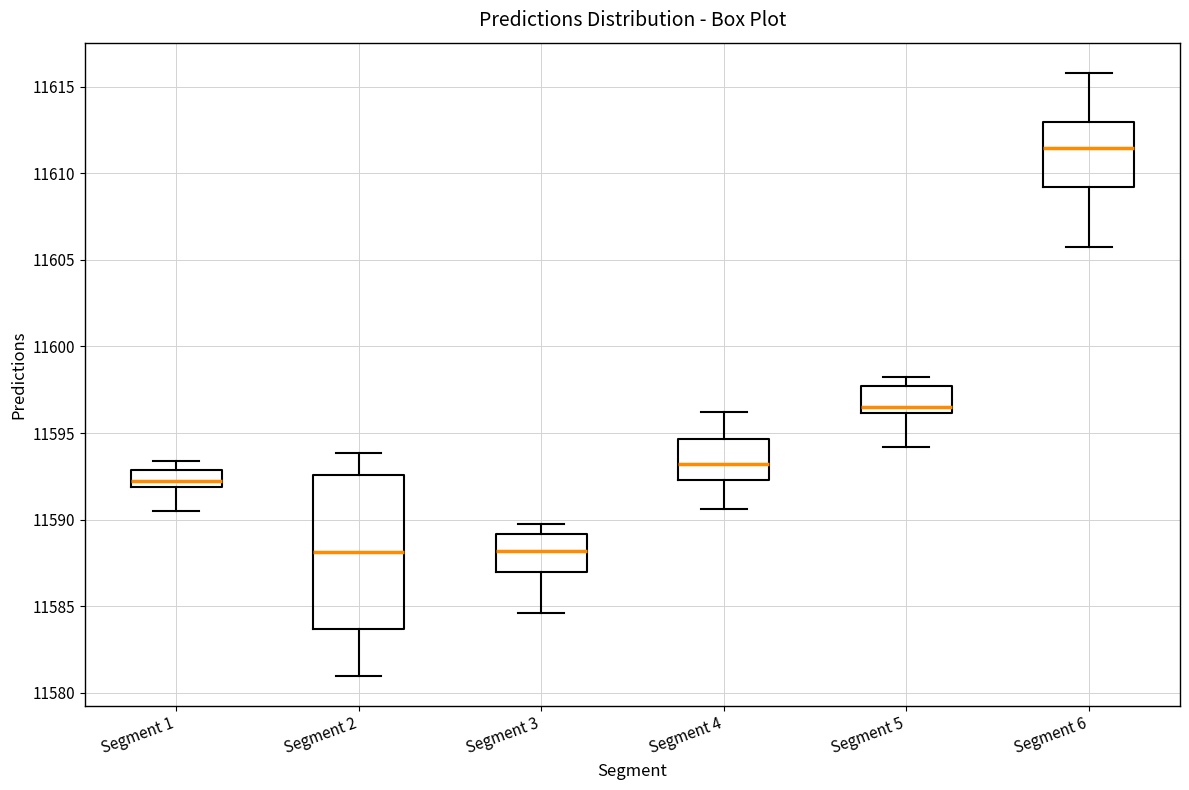

Reading left to right, read every box against the y-axis: the position of its median line, the range the box covers, and the ends of its whiskers. The values are not printed on the chart, so give them approximately, as read against the axis.

Segment 1: median 11592.0 (inside the box), box 11592.0 to 11593.0, whiskers 11590.5 to 11593.5
Segment 2: median 11588.0, box 11583.5 to 11592.5, whiskers 11581.0 to 11594.0
Segment 3: median 11588.0, box 11587.0 to 11589.0, whiskers 11584.5 to 11589.5
Segment 4: median 11593.0, box 11592.5 to 11594.5, whiskers 11590.5 to 11596.0
Segment 5: median 11596.5, box 11596.0 to 11597.5, whiskers 11594.0 to 11598.0
Segment 6: median 11611.5, box 11609.0 to 11613.0, whiskers 11605.5 to 11616.0